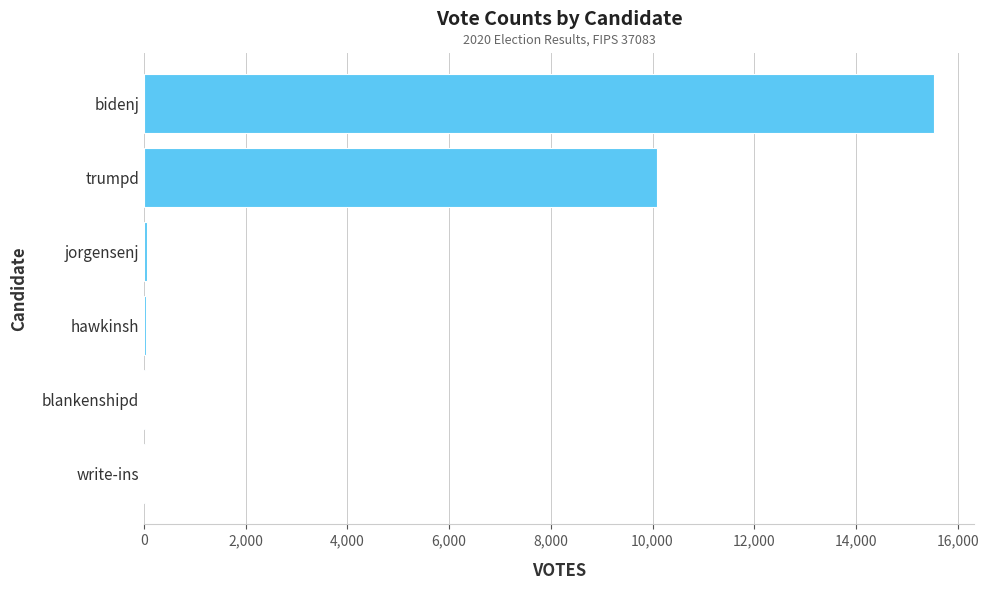

What is the sum of all values?

25759